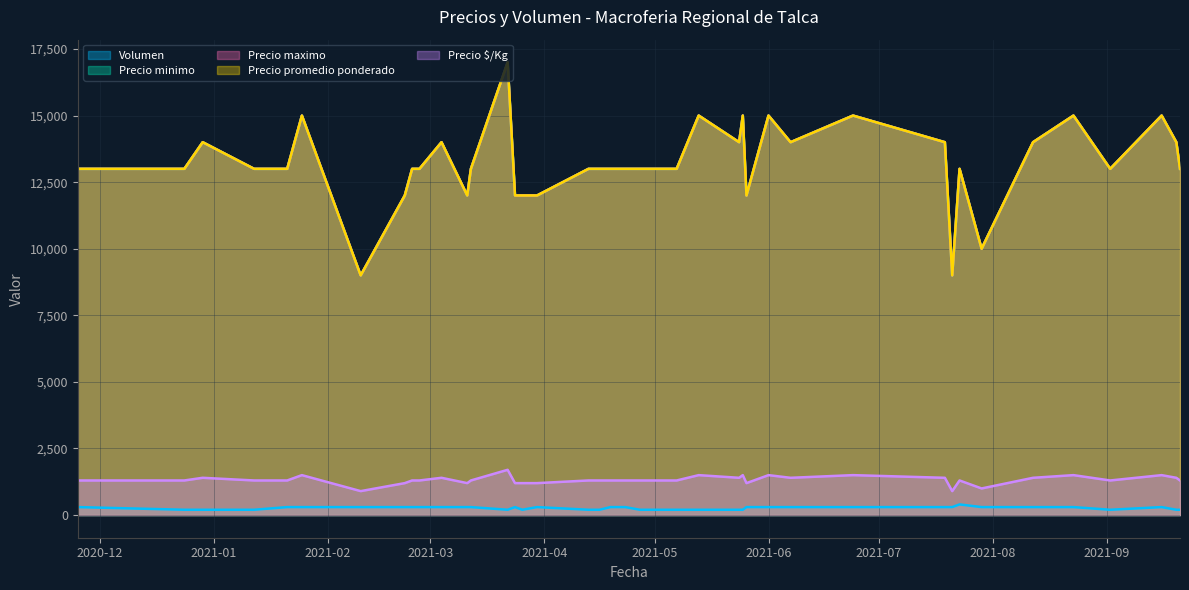

What is the approximate value of Volumen at 2021-03-26, to the nearest 50?

200